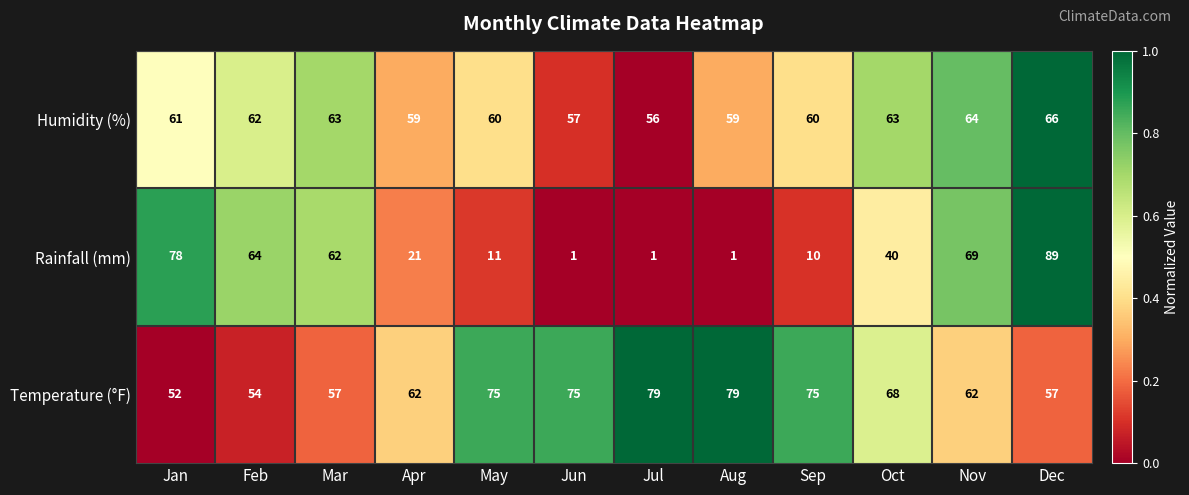

At which category is the sum across all series the highest?

Dec